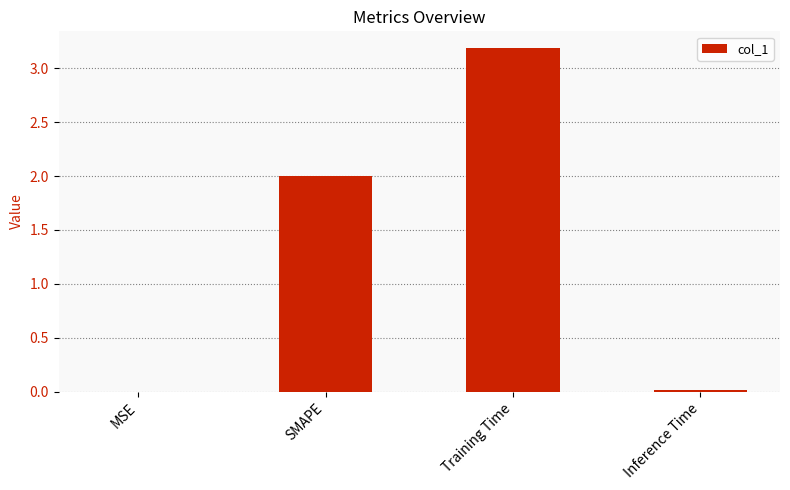

What is the sum of the values at SMAPE and Training Time?

5.2